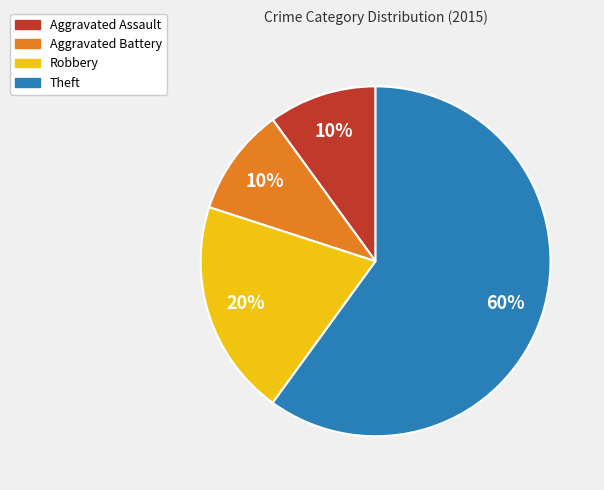

Is it true that Robbery is 35% of the pie?

False